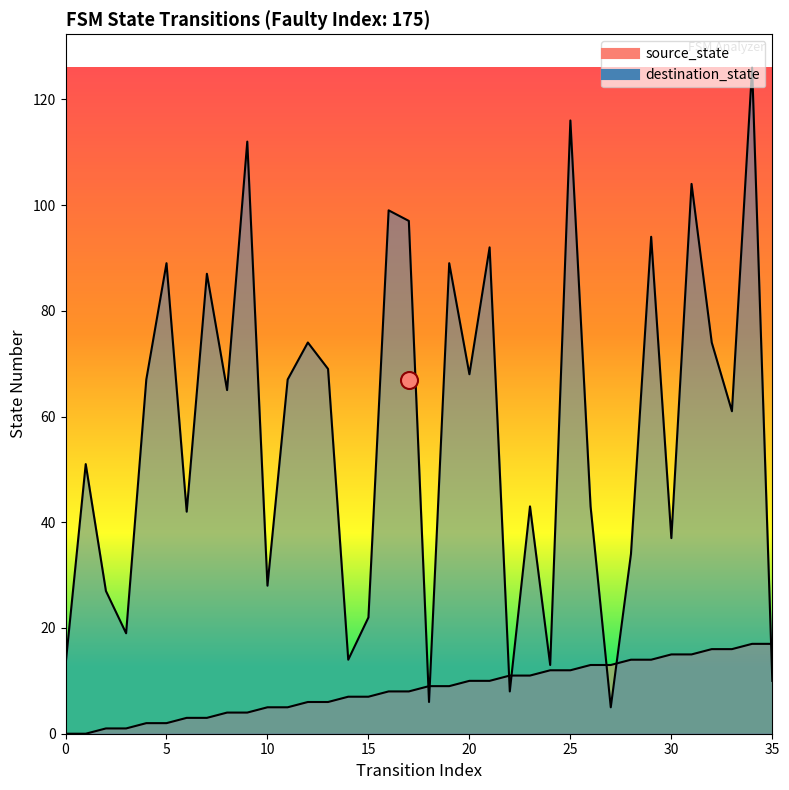

What are all the series names shown in the legend?

source_state, destination_state